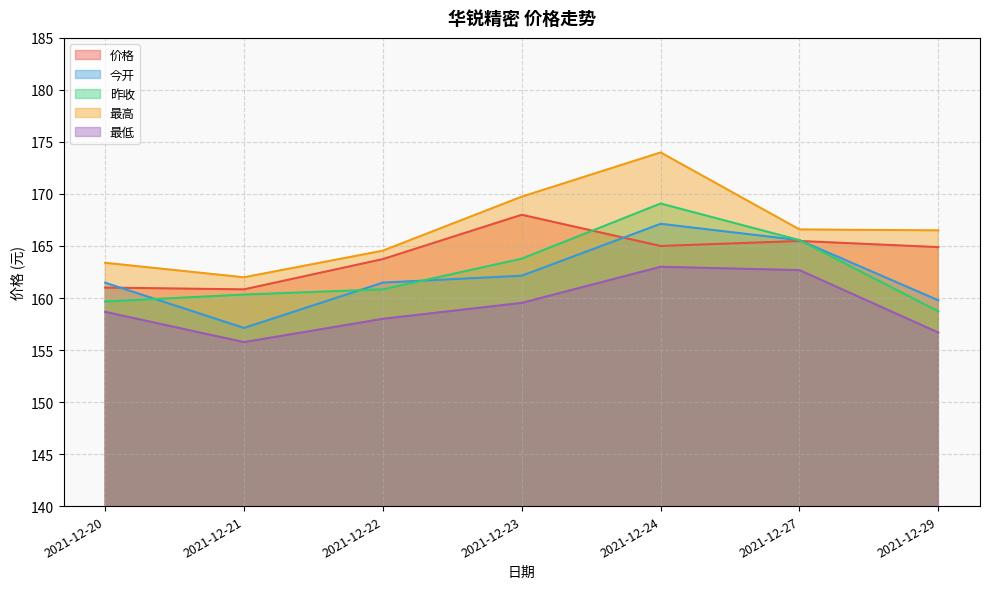

The 价格 series shows 76.5 at 2021-12-20. True or false?

False